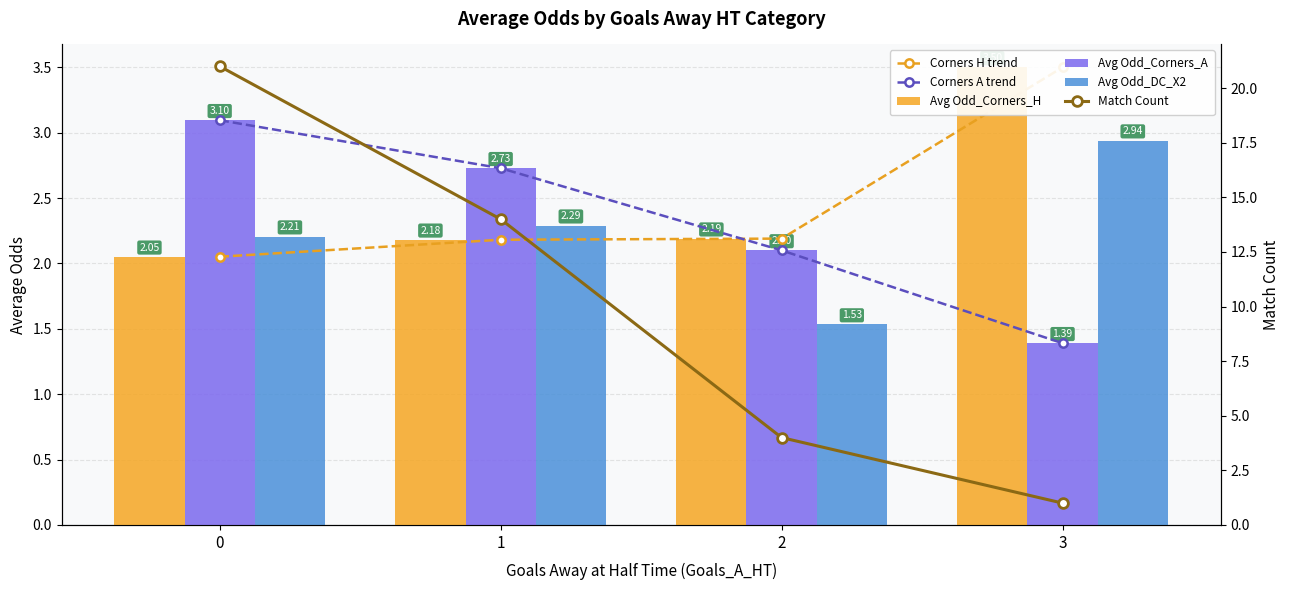

List the labels in order of Avg Odd_Corners_A value, smallest first.

3, 2, 1, 0